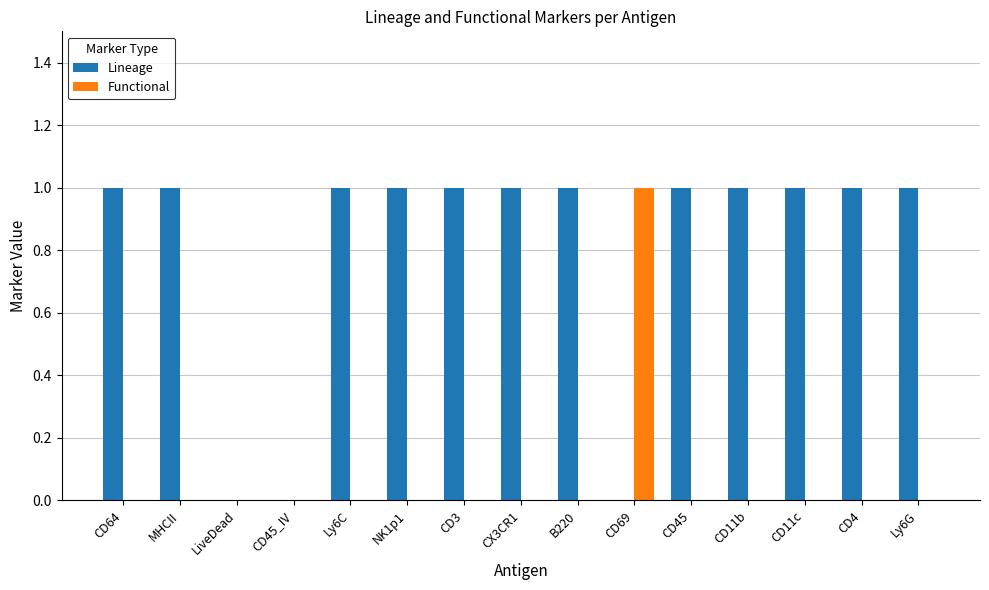

Is the value of Functional at B220 greater than the value of Lineage at CD11c?

No